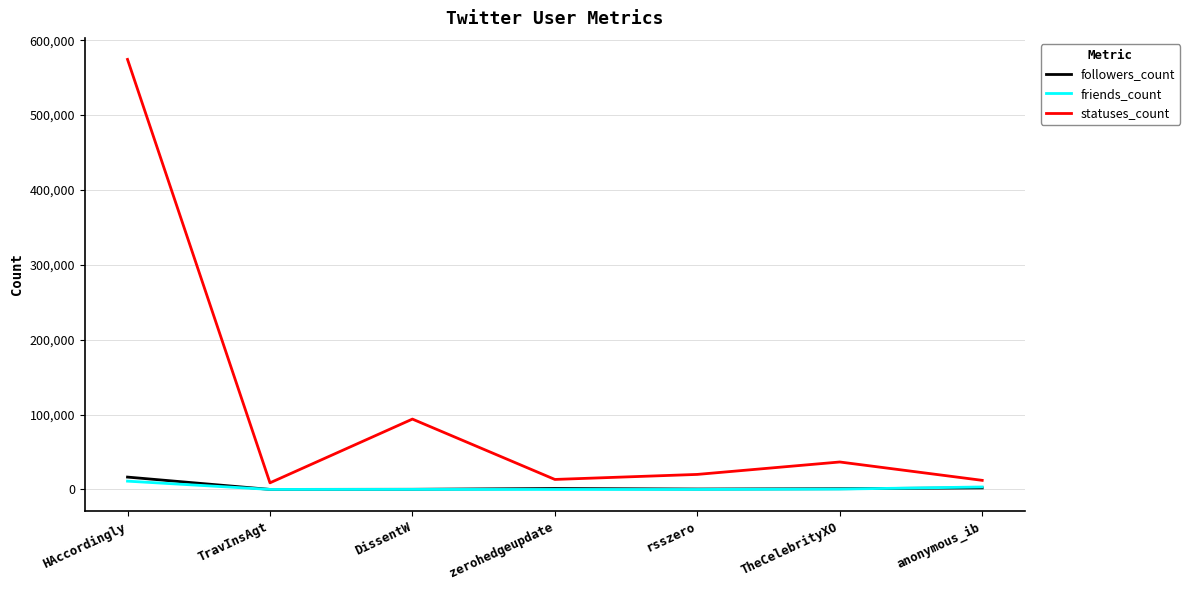

True or false: statuses_count has a value of 13364 at zerohedgeupdate.

True